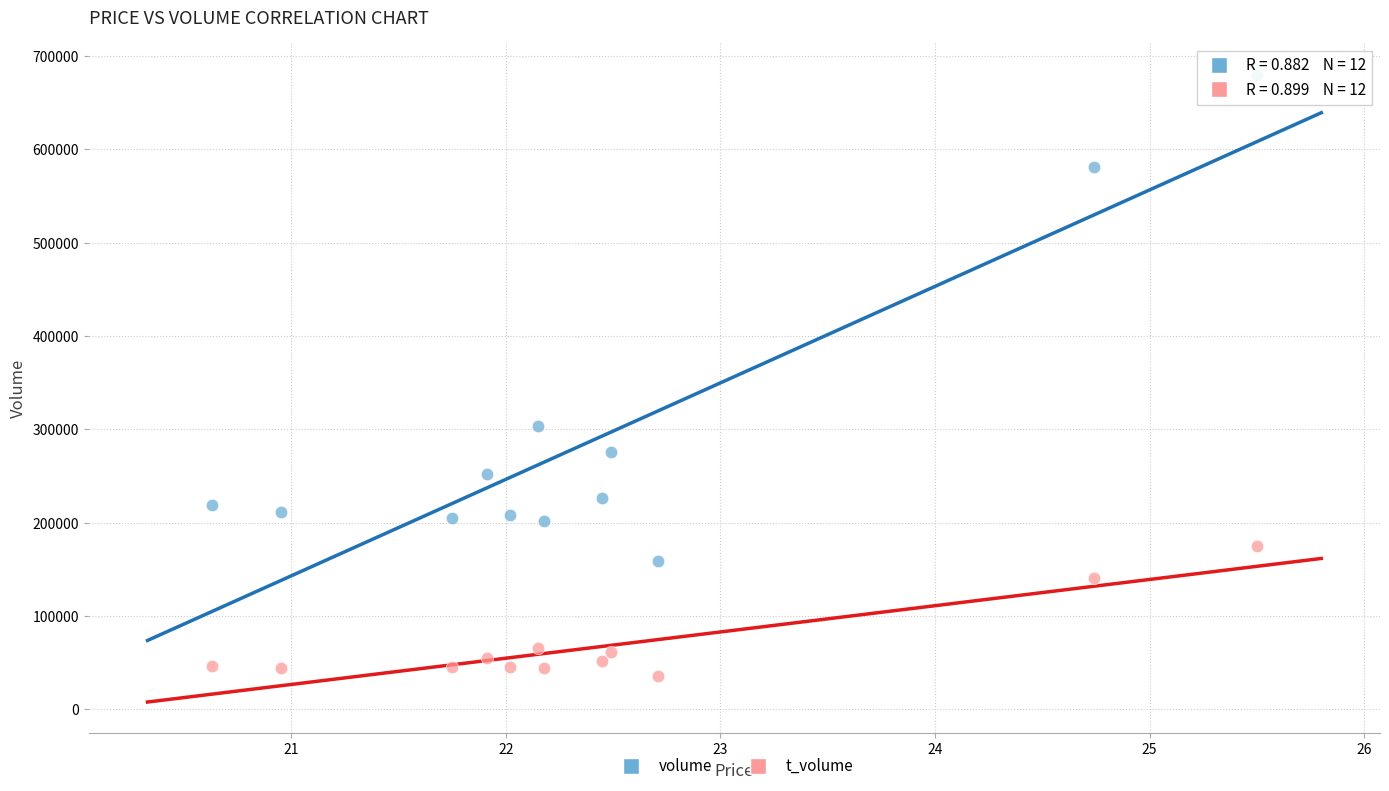

Which series has the largest Y range (max minus min)?

volume